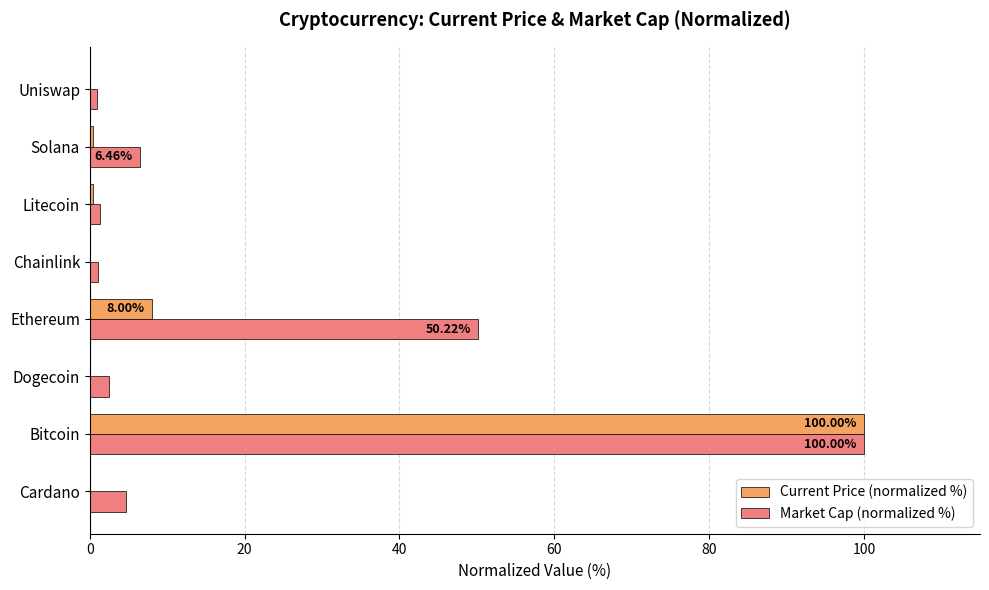

What is the sum of the Market Cap (normalized %) values at Ethereum and Bitcoin?

150.2